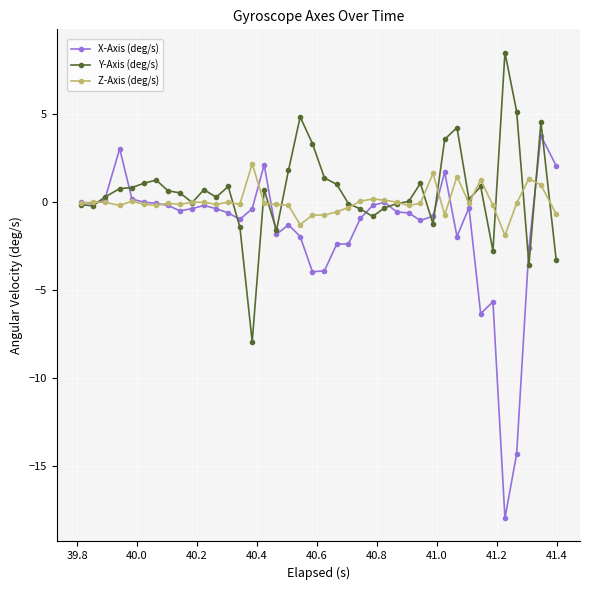

Which series has the largest range (max minus min)?

X-Axis (deg/s)